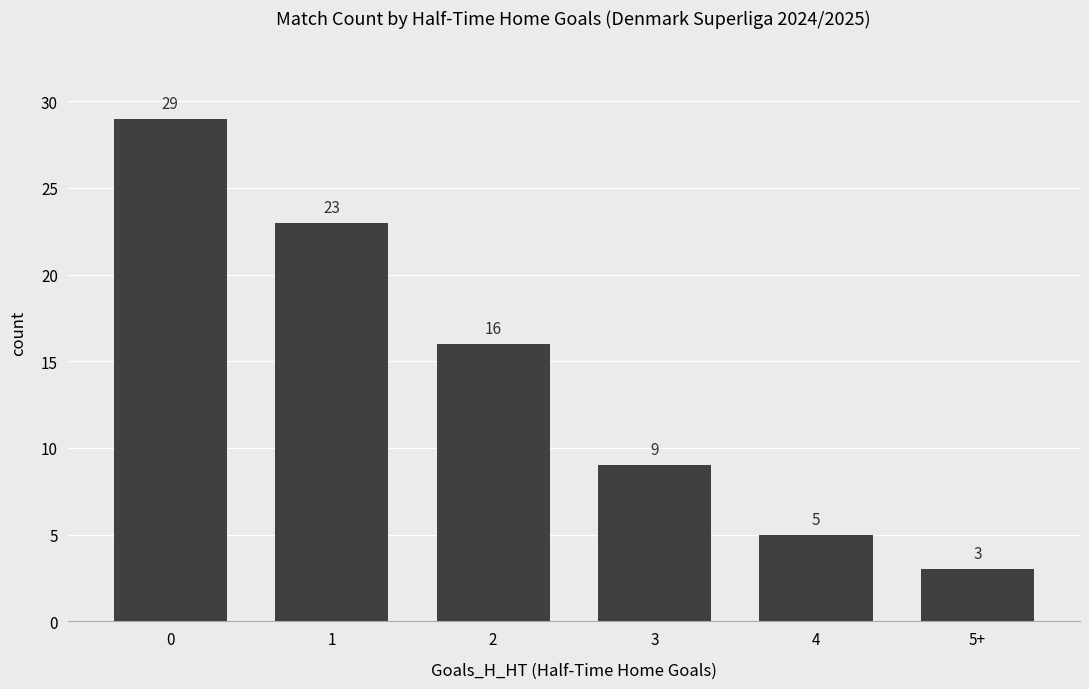

What is the label of the 3rd bar from the left?

2